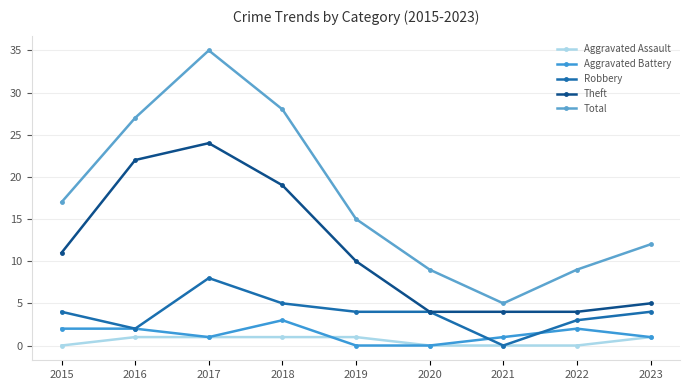

What is the value of the Aggravated Battery point at the 3rd from the left?

1